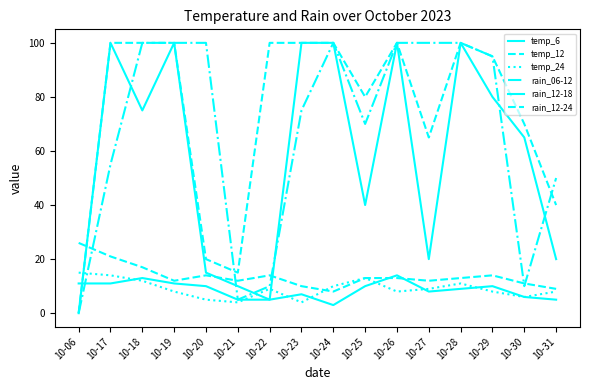

Does the chart display data point markers on the line(s)?

No